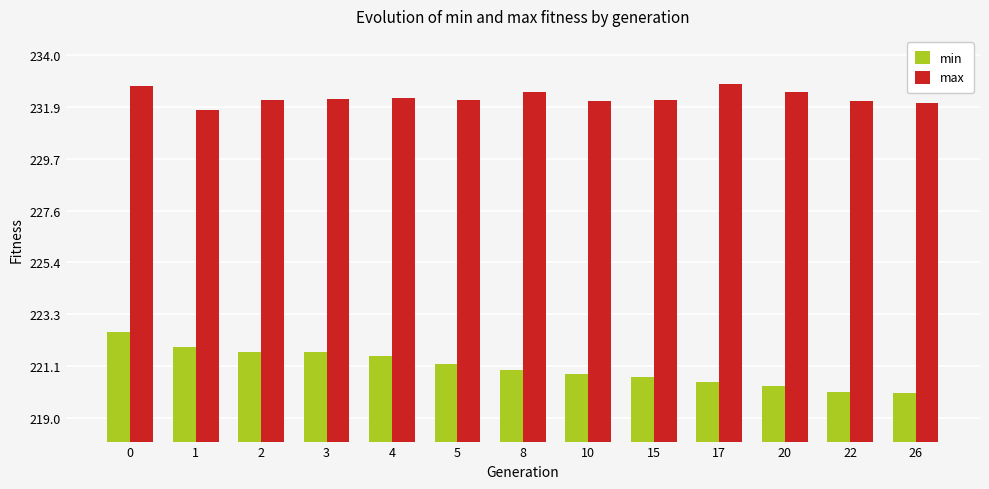

At 0, list the series in order from largest to smallest.

max, min